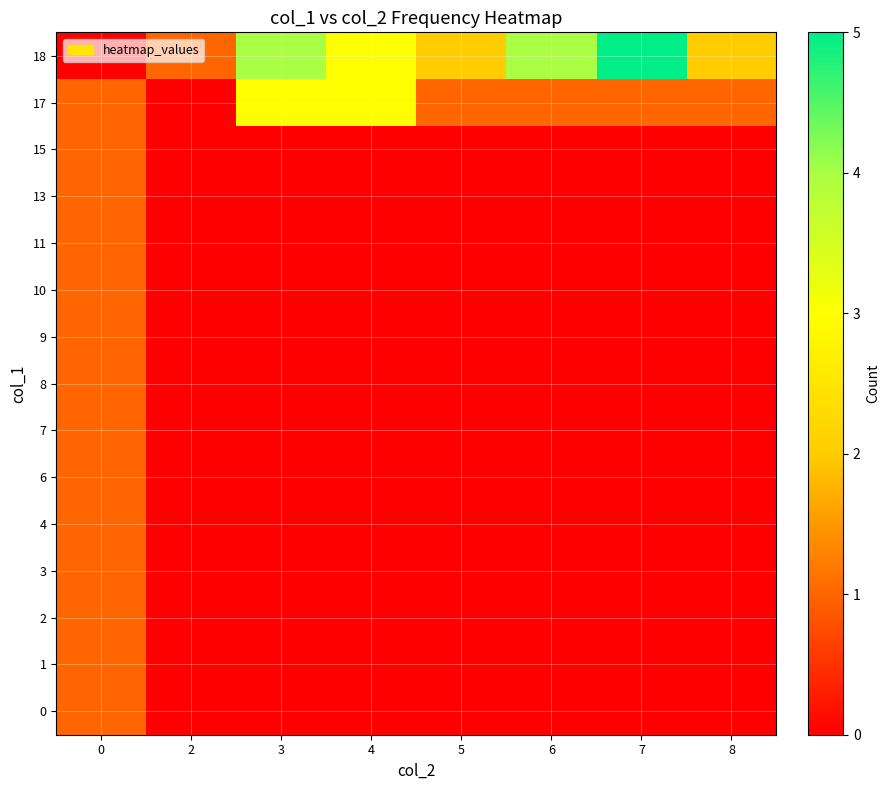

Reading left to right, what are all the values shown in this chart?

0: 0=1	2=0	3=0	4=0	5=0	6=0	7=0	8=0
1: 0=1	2=0	3=0	4=0	5=0	6=0	7=0	8=0
2: 0=1	2=0	3=0	4=0	5=0	6=0	7=0	8=0
3: 0=1	2=0	3=0	4=0	5=0	6=0	7=0	8=0
4: 0=1	2=0	3=0	4=0	5=0	6=0	7=0	8=0
6: 0=1	2=0	3=0	4=0	5=0	6=0	7=0	8=0
7: 0=1	2=0	3=0	4=0	5=0	6=0	7=0	8=0
8: 0=1	2=0	3=0	4=0	5=0	6=0	7=0	8=0
9: 0=1	2=0	3=0	4=0	5=0	6=0	7=0	8=0
10: 0=1	2=0	3=0	4=0	5=0	6=0	7=0	8=0
11: 0=1	2=0	3=0	4=0	5=0	6=0	7=0	8=0
13: 0=1	2=0	3=0	4=0	5=0	6=0	7=0	8=0
15: 0=1	2=0	3=0	4=0	5=0	6=0	7=0	8=0
17: 0=1	2=0	3=3	4=3	5=1	6=1	7=1	8=1
18: 0=0	2=1	3=4	4=3	5=2	6=4	7=5	8=2